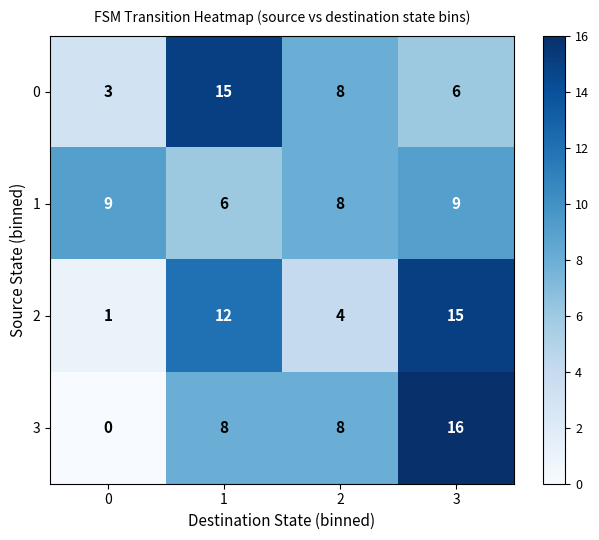

Read the 1 value at 3.

9